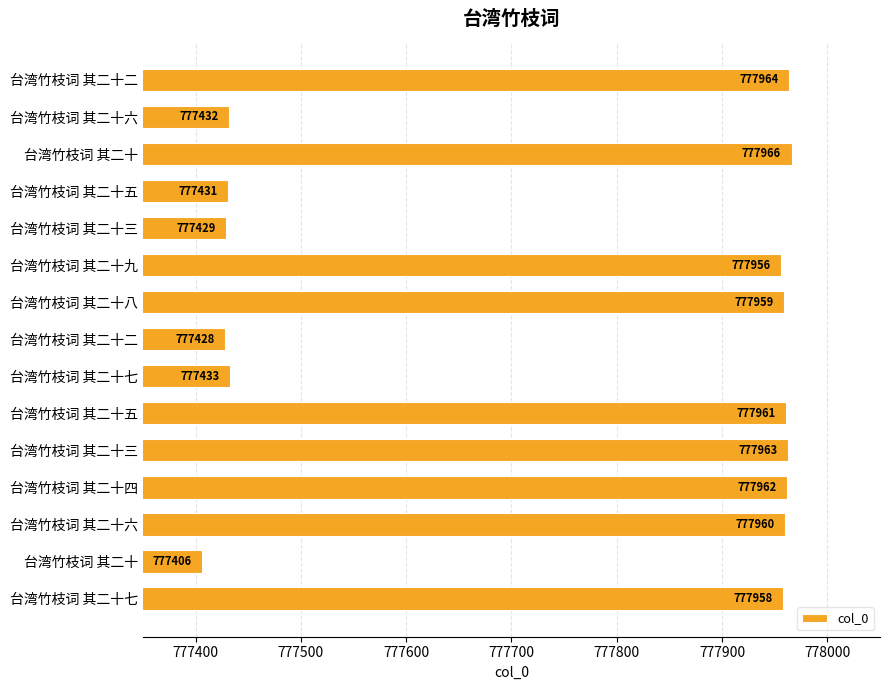

How many distinct data groups are displayed?

1